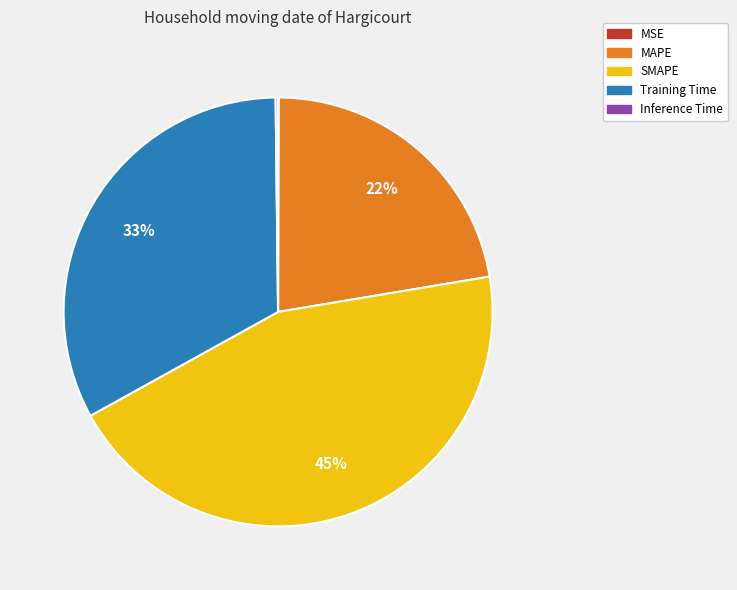

To the nearest percent, what is the average slice percentage?

20%